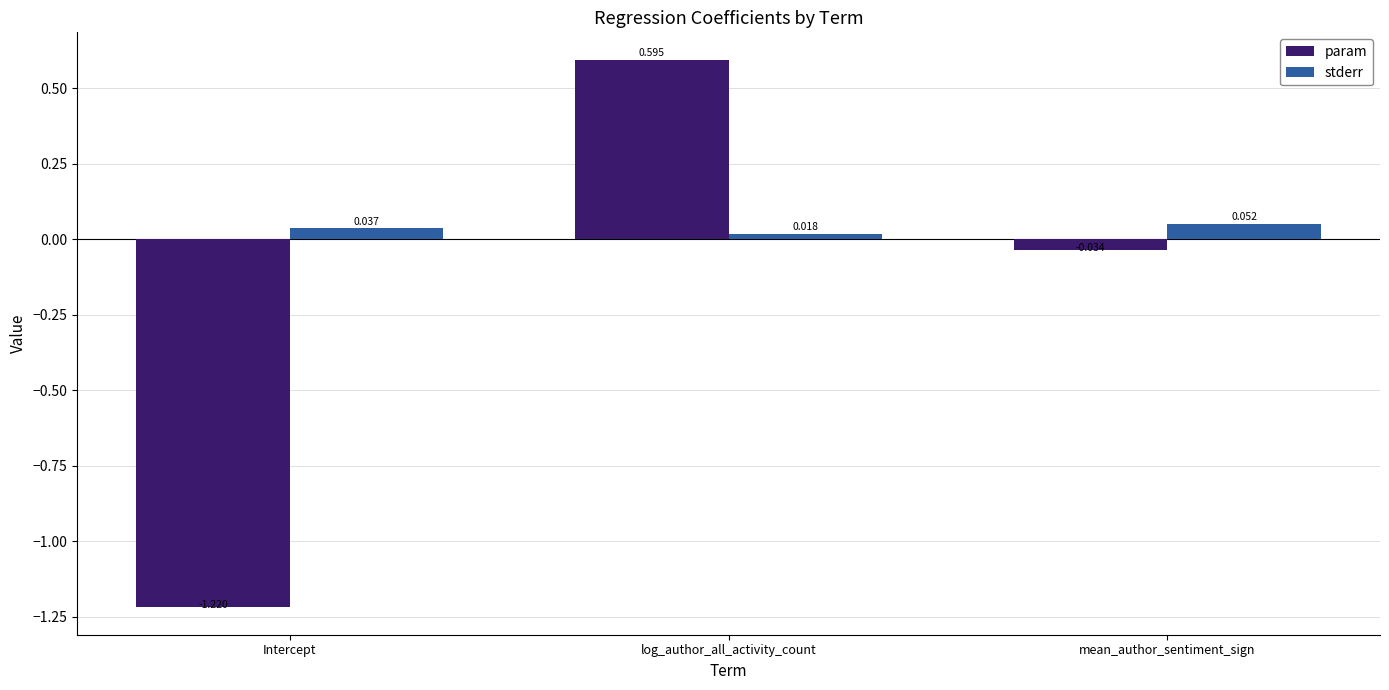

At how many categories does at least one series exceed 0?

3